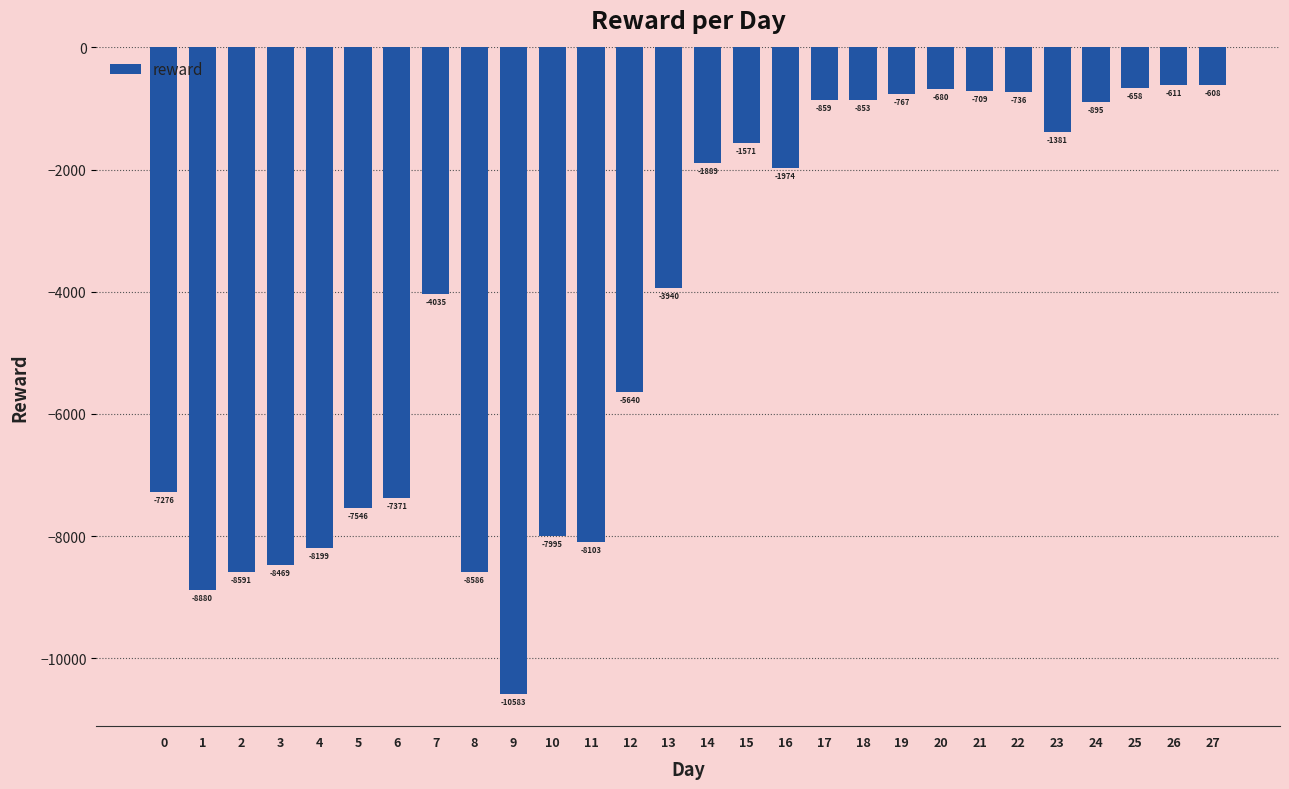

What is the sum of all values?

-119418.1